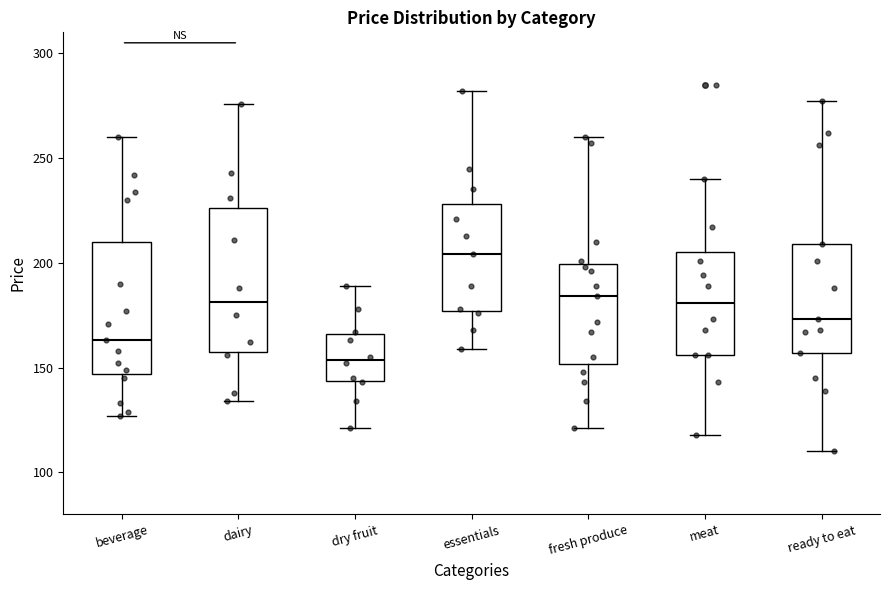

Reading left to right, read every box against the y-axis: the position of its median line, the range the box covers, and the ends of its whiskers. The values are not printed on the chart, so give them approximately, as read against the axis.

beverage: median 165, box 145 to 210, whiskers 125 to 260
dairy: median 180, box 160 to 225, whiskers 135 to 275
dry fruit: median 155, box 145 to 165, whiskers 120 to 190
essentials: median 205, box 175 to 230, whiskers 160 to 280
fresh produce: median 185, box 150 to 200, whiskers 120 to 260
meat: median 180, box 155 to 205, whiskers 120 to 240
ready to eat: median 175, box 155 to 210, whiskers 110 to 275